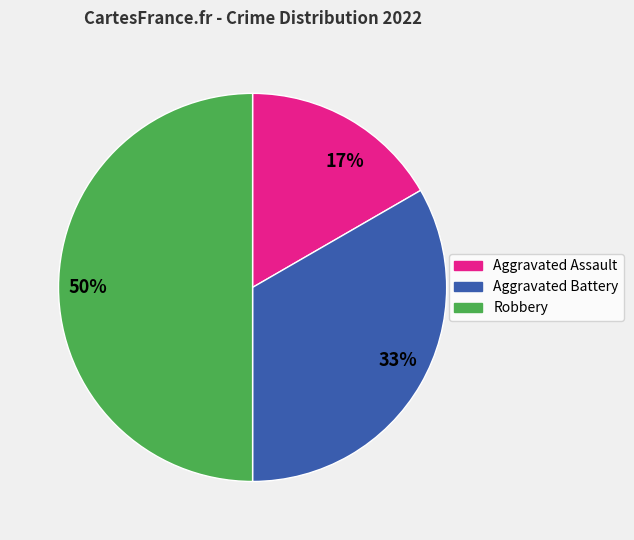

To the nearest percent, what is the combined percentage of 50% and 17%?

67%